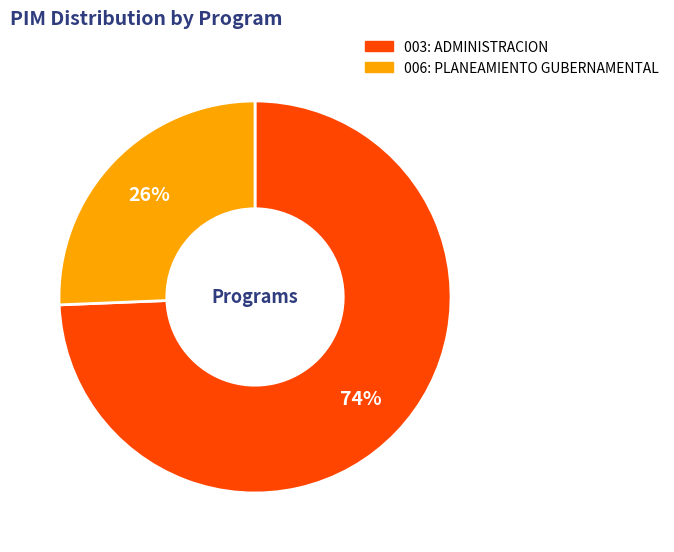

The 003: ADMINISTRACION slice represents 74% of the pie. True or false?

True